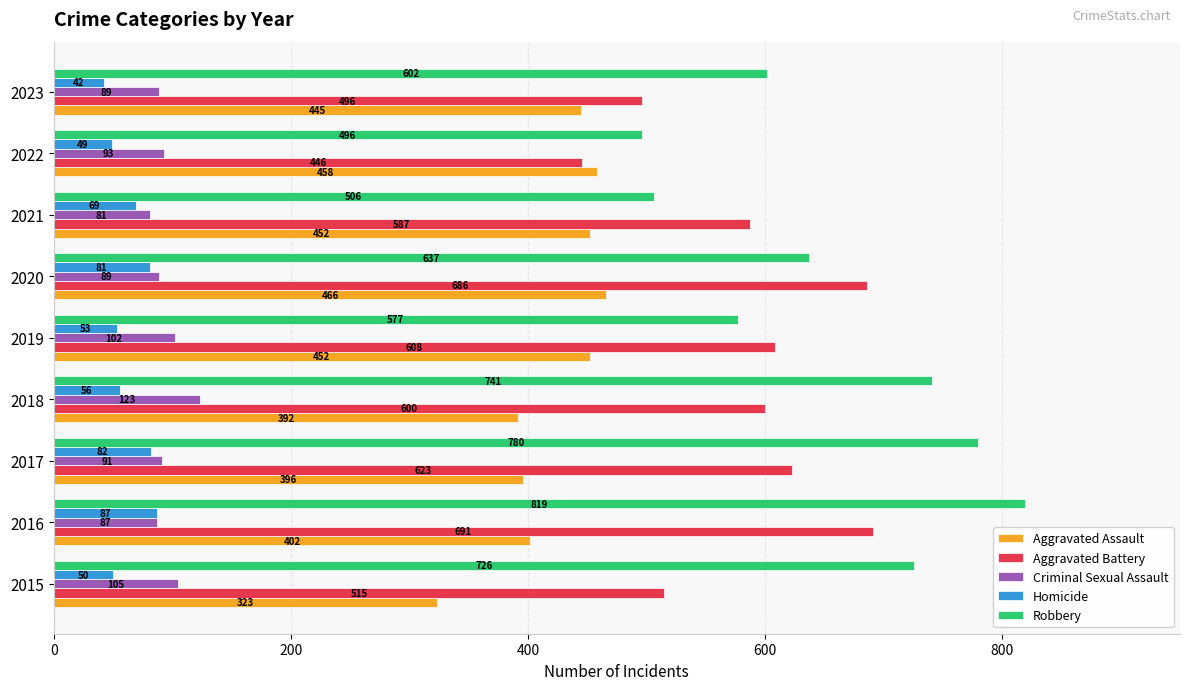

What is the smallest value displayed?

42